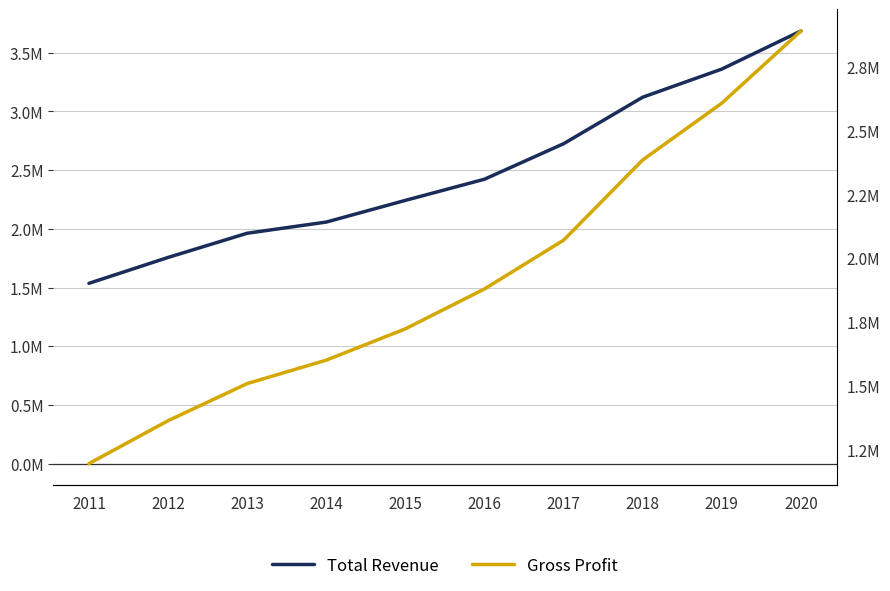

List the series in order of their peak value, highest first.

Total Revenue, Gross Profit